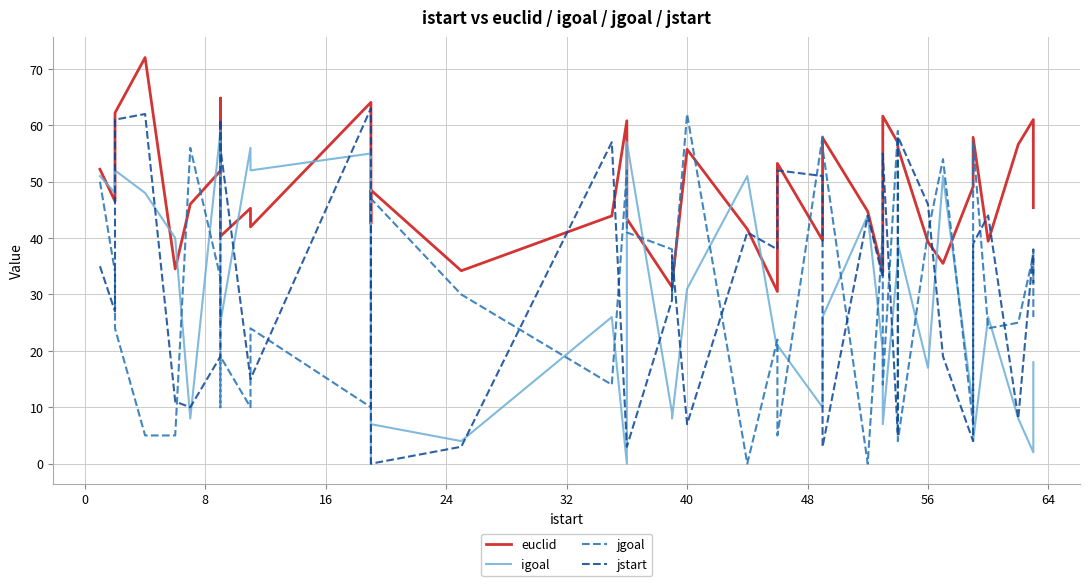

In jstart, how many points are lower than both neighbors (excluding endpoints)?

10